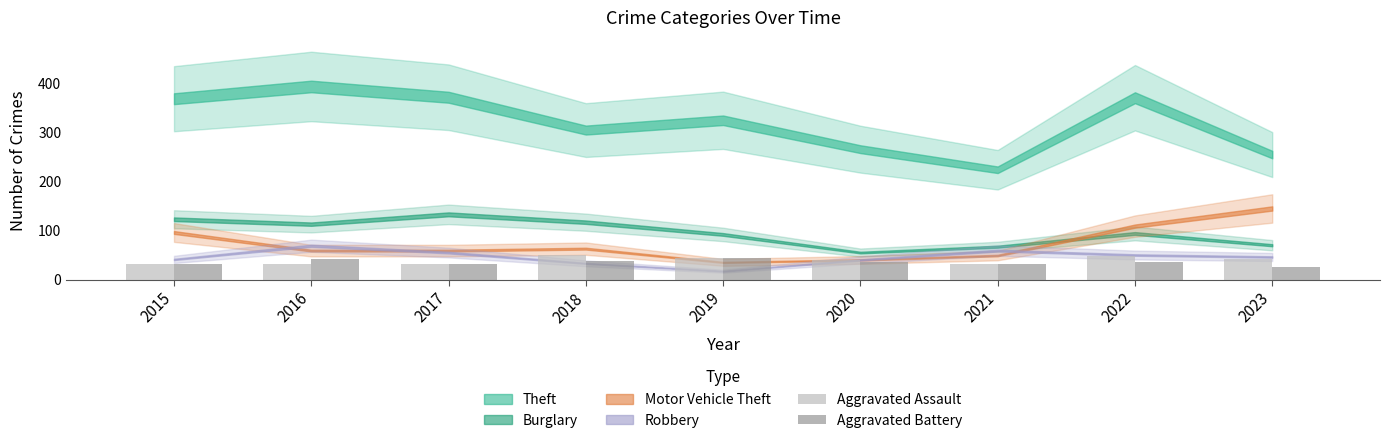

What is the total value across all series at 2022?

83